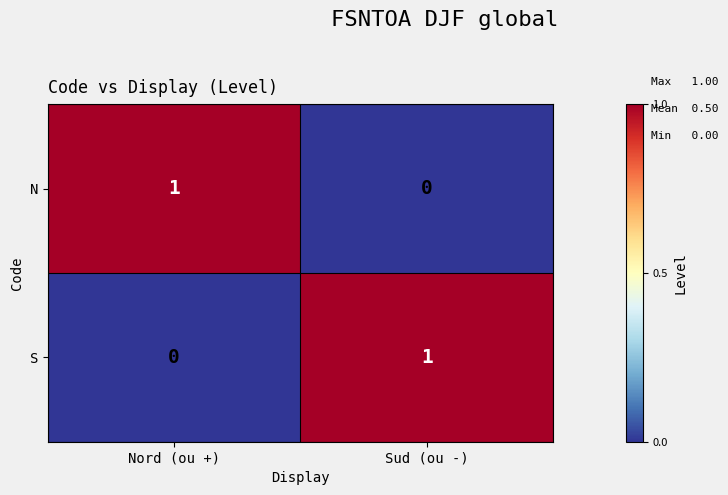

How many distinct data groups are displayed?

2